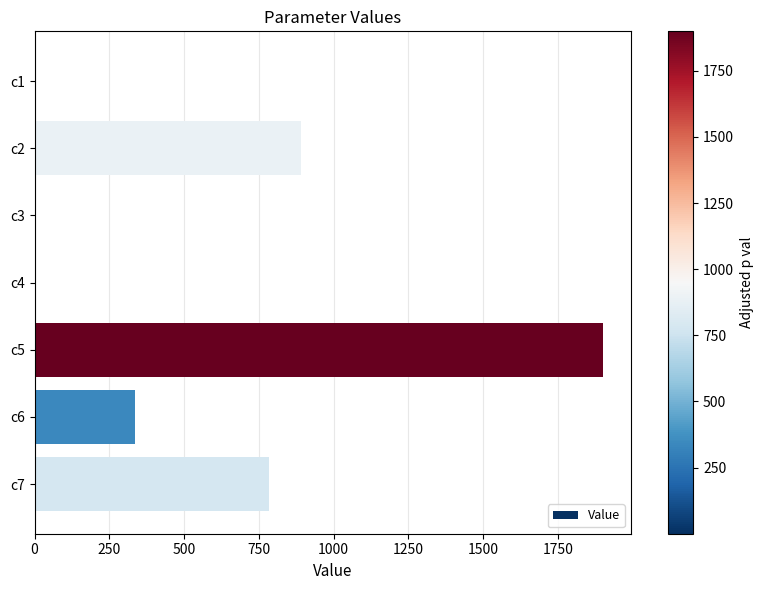

Which category has the highest value across all series?

c5